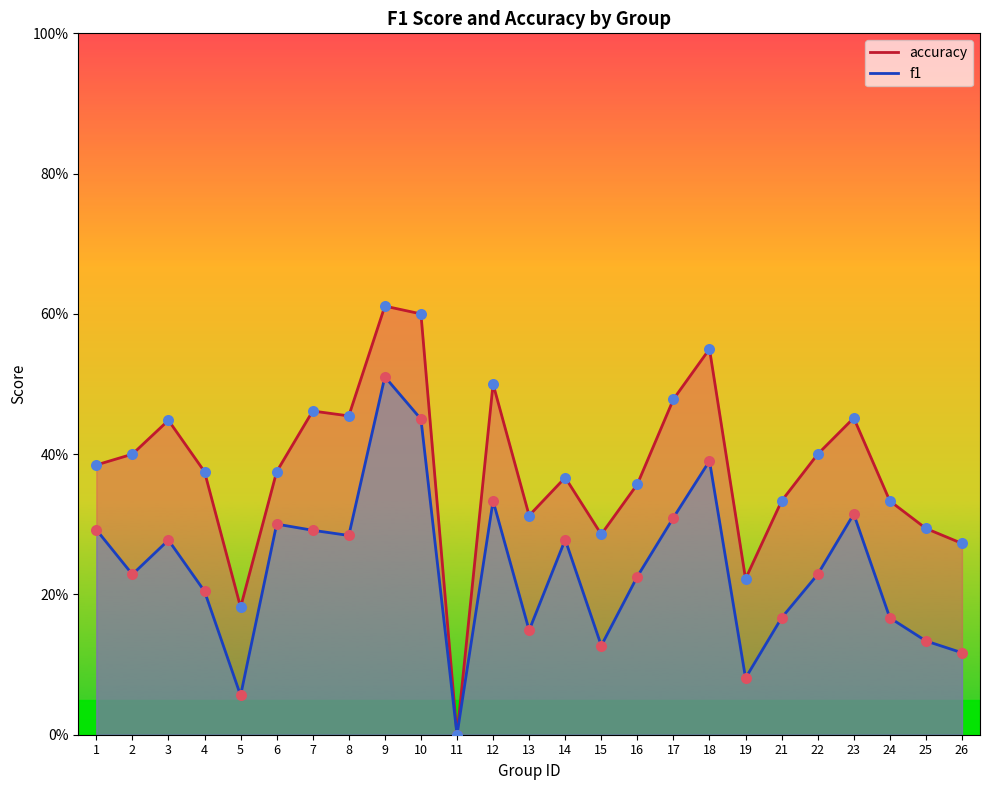

What is the total value across all series at 4?

0.6